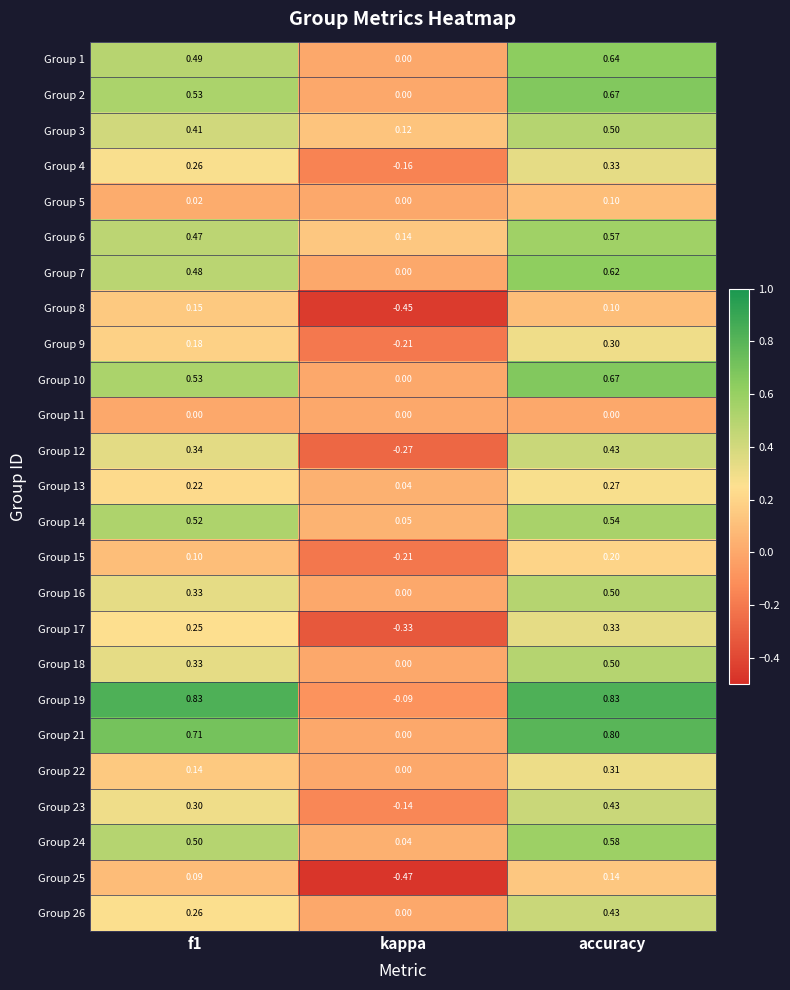

At which label is Group 13 closest to 0?

kappa